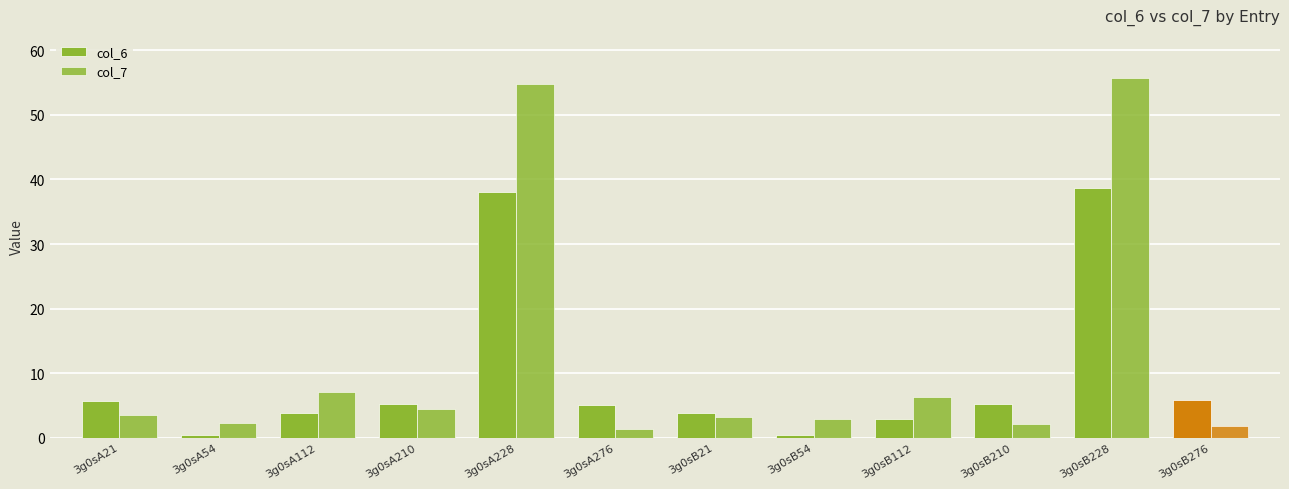

How many data points does each series have?

12